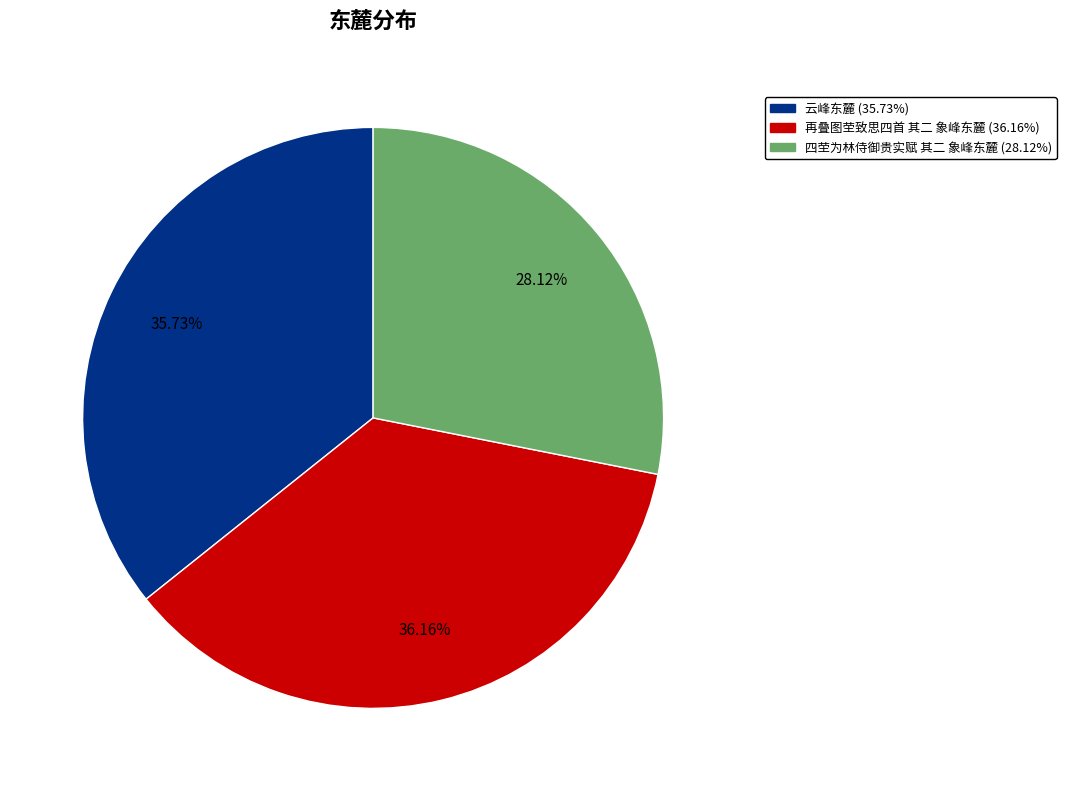

Is the sum of 再叠图茔致思四首 其二 象峰东麓 and 四茔为林侍御贵实赋 其二 象峰东麓 greater than half?

Yes